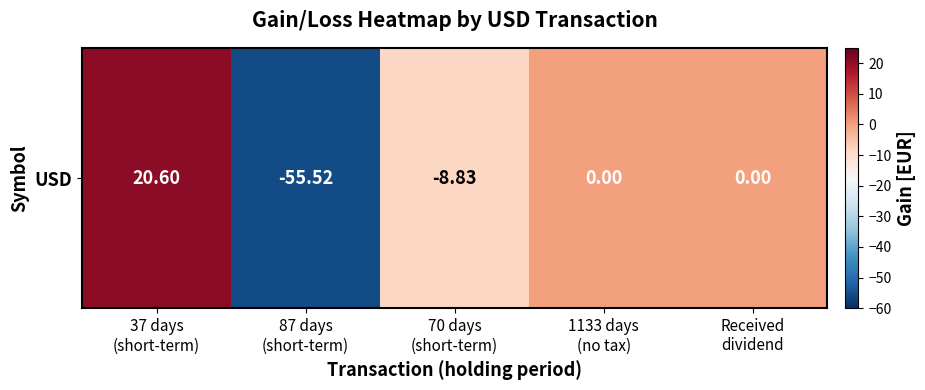

Count the number of values greater than 0.

1